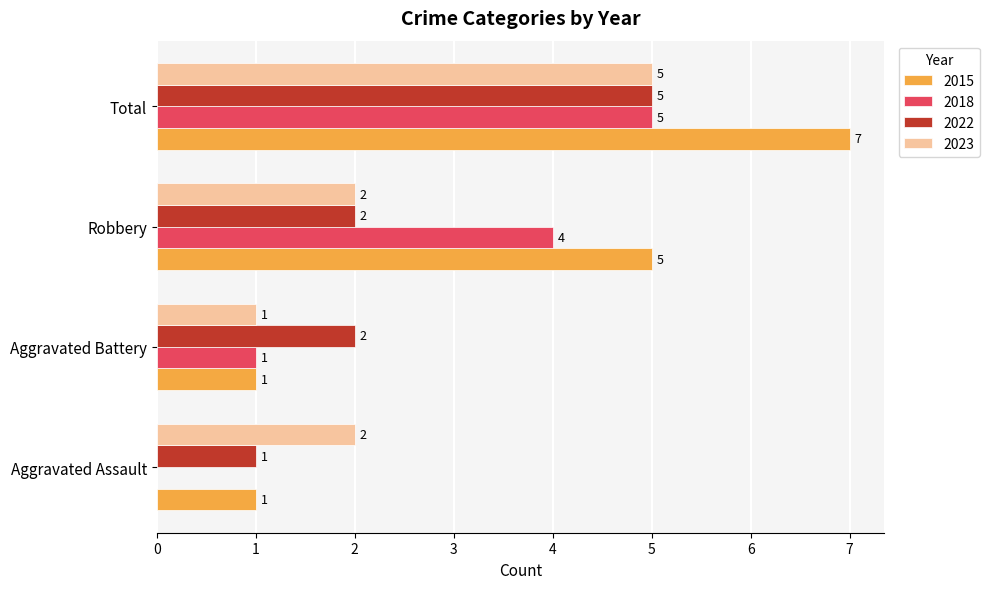

Which series changed the most between Aggravated Battery and Total?

2015